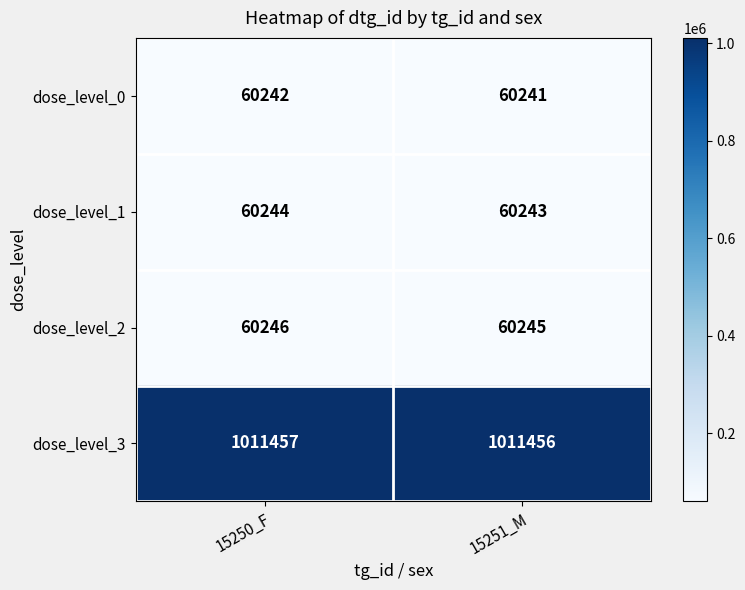

What is the total value across all series at 15250_F?

1192189